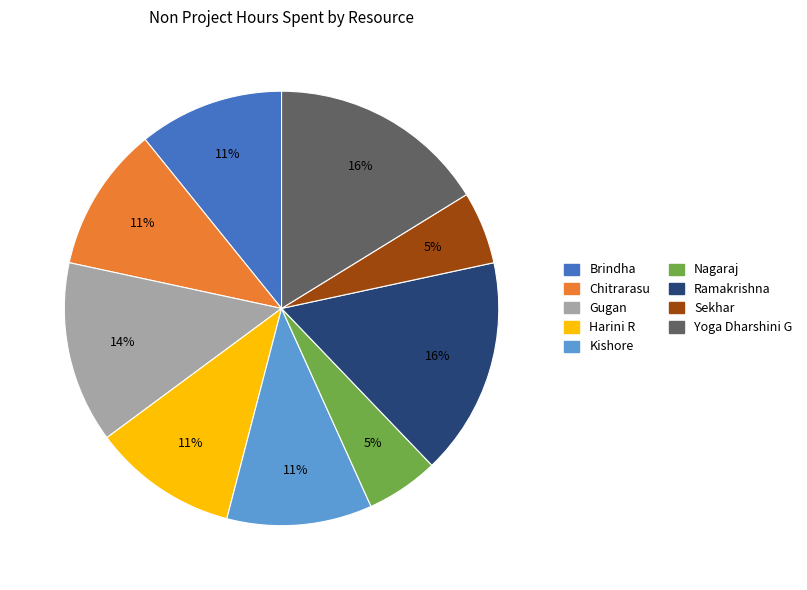

Do Harini R and Chitrarasu together represent more than half of the pie?

No